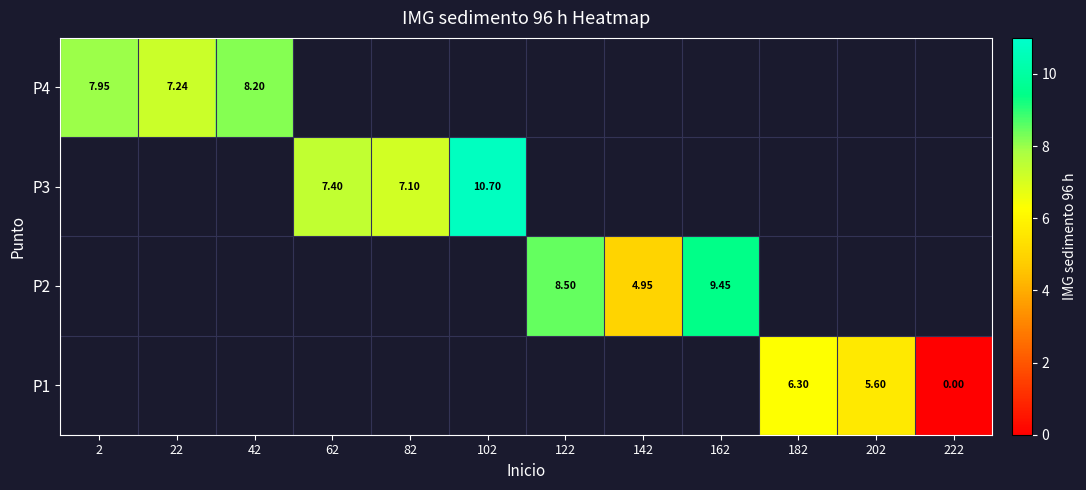

Rank the categories by P4 value from lowest to highest.

22, 2, 42, 62, 82, 102, 122, 142, 162, 182, 202, 222